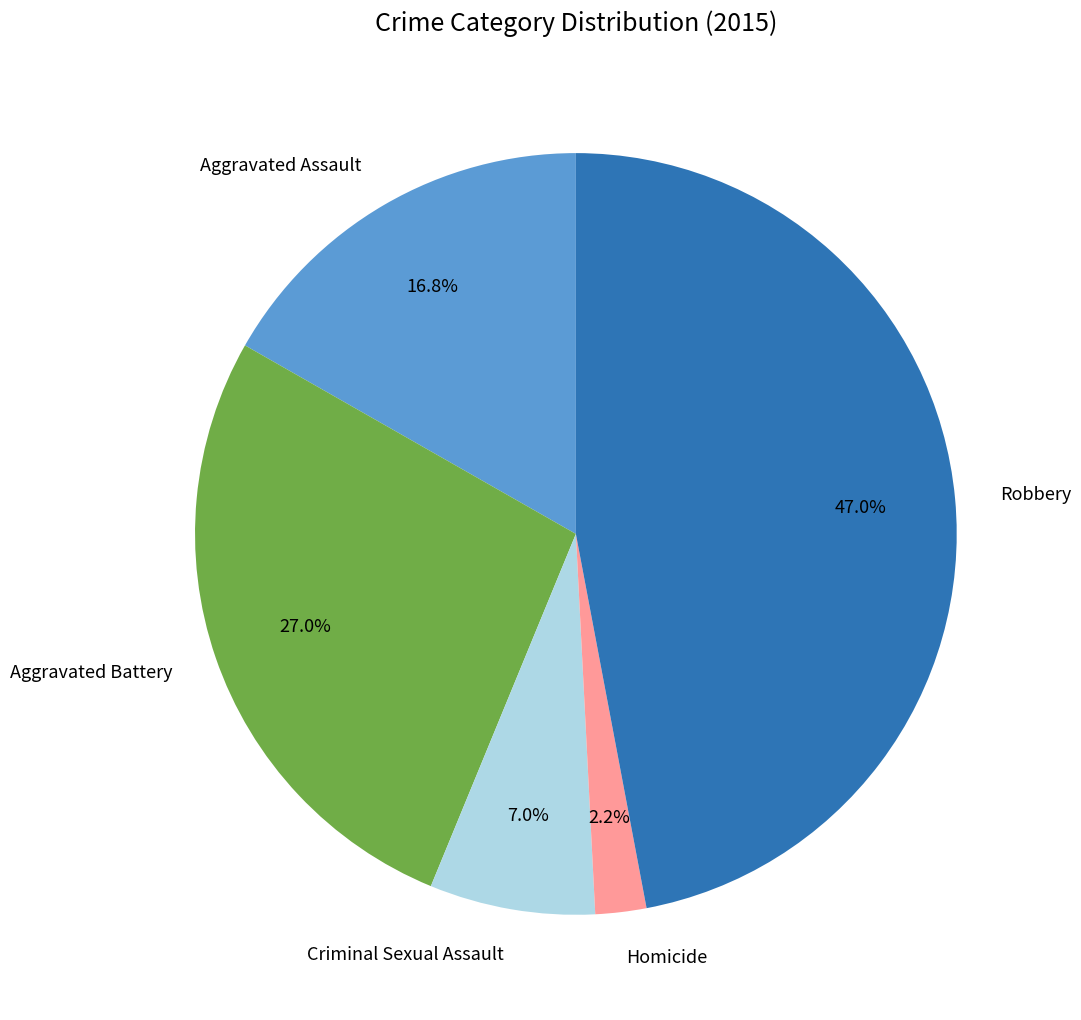

What portion of the pie excludes Robbery?

53.0%